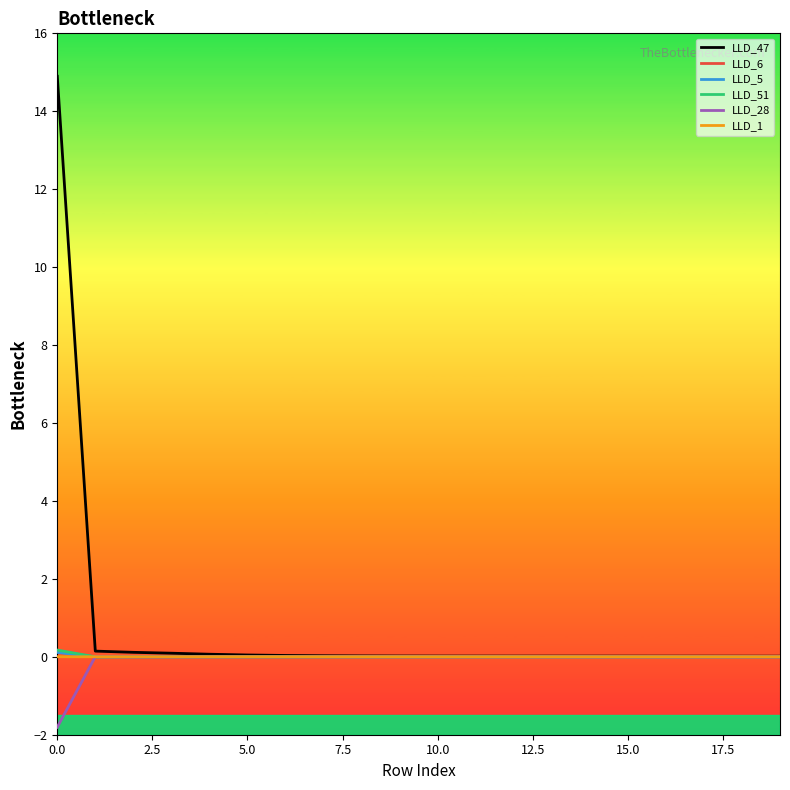

Which series has the largest range (max minus min)?

LLD_47